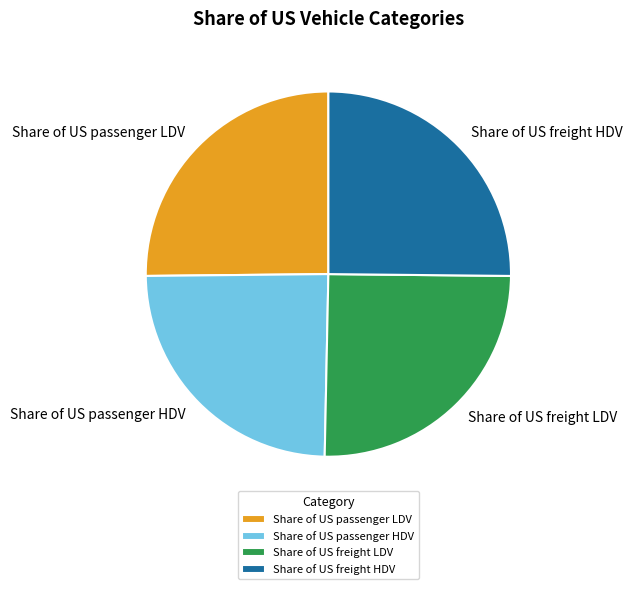

Count the number of slices in the pie.

4